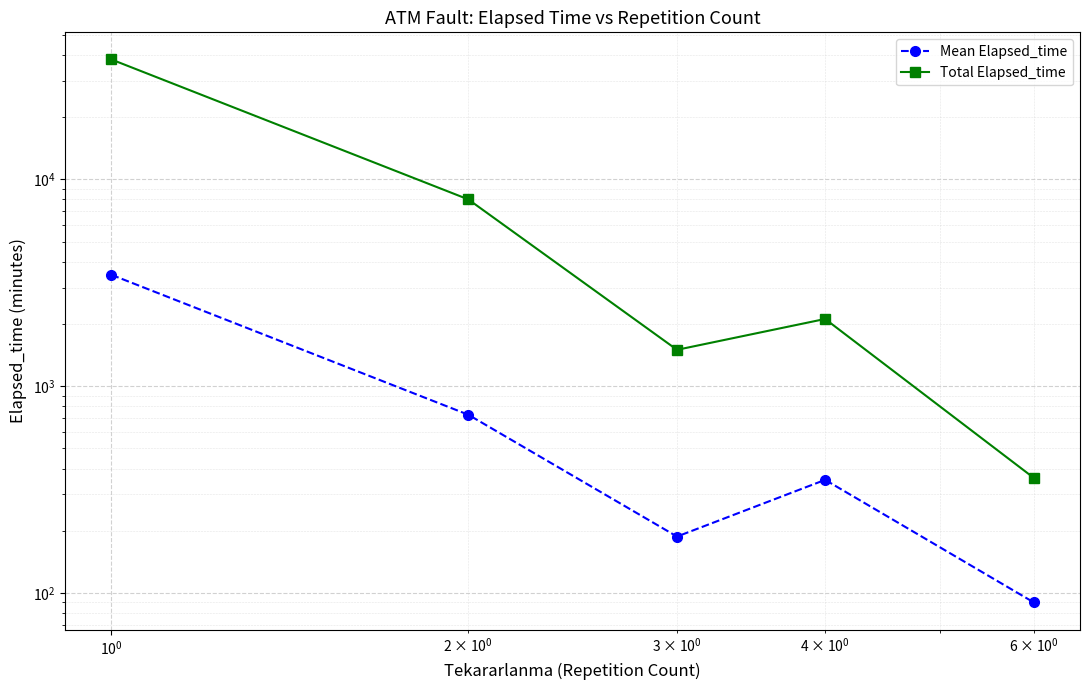

What are all the series names shown in the legend?

Mean Elapsed_time, Total Elapsed_time